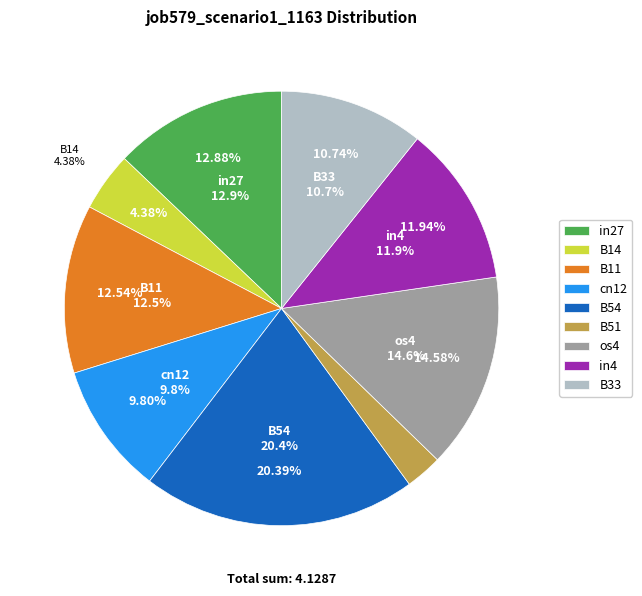

True or false: B14 accounts for 1% of the total.

False